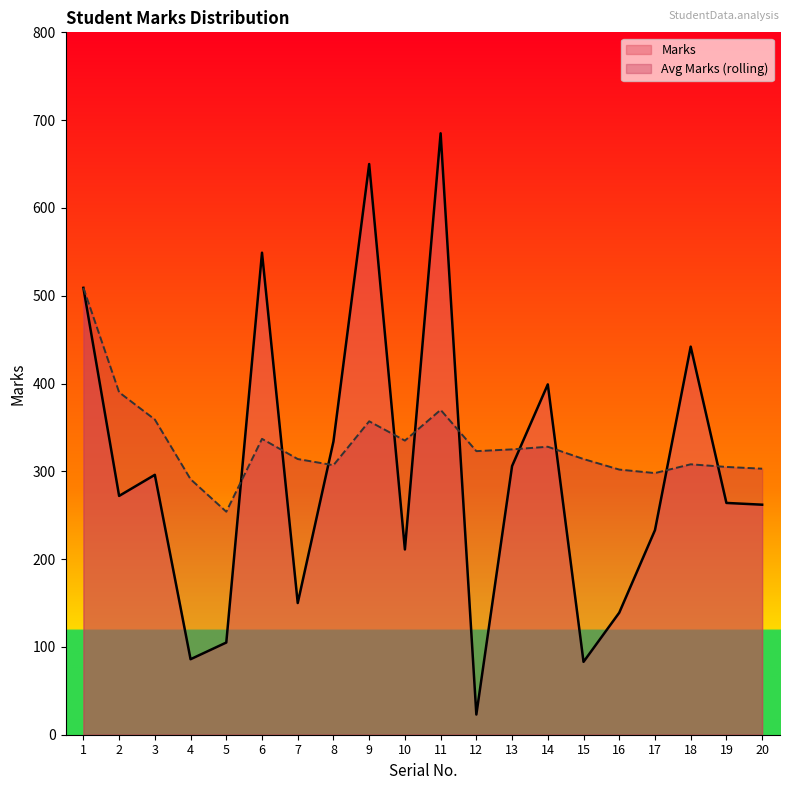

What is the value of the Avg Marks (rolling) point at the 10th from the left?

335